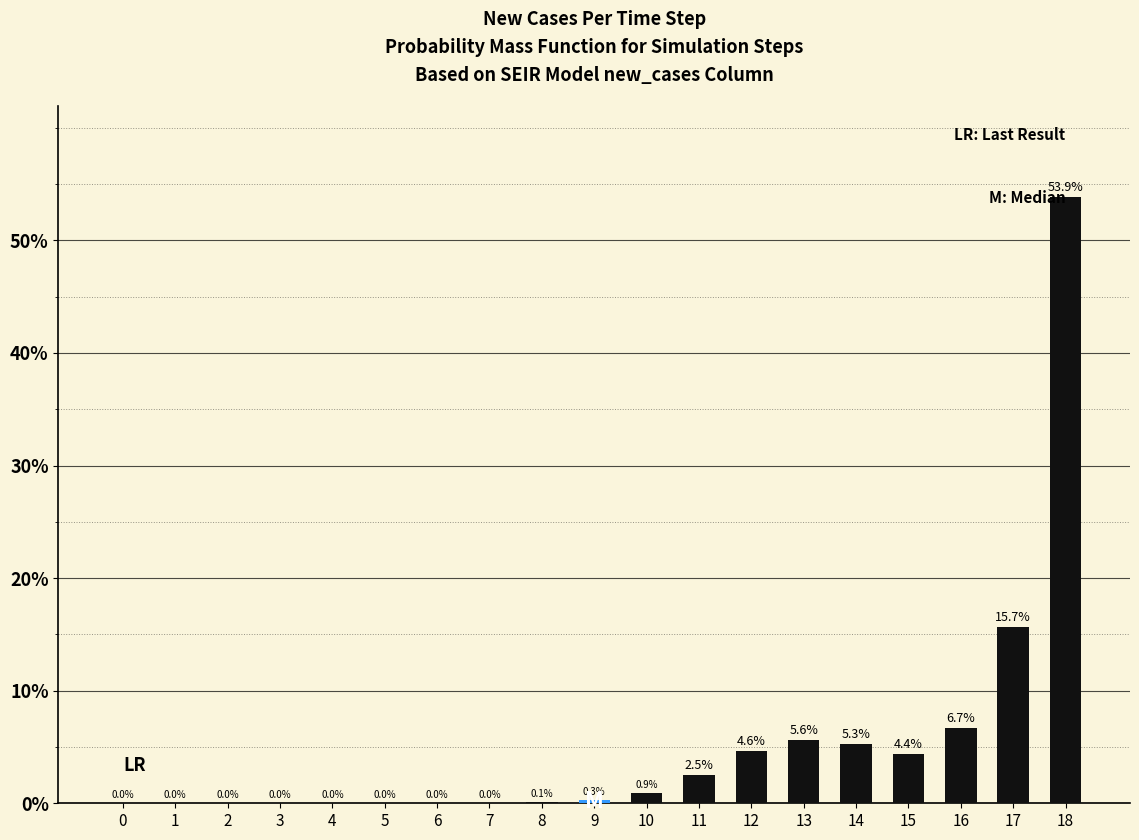

True or false: the data shows 7.2 at 17.

False